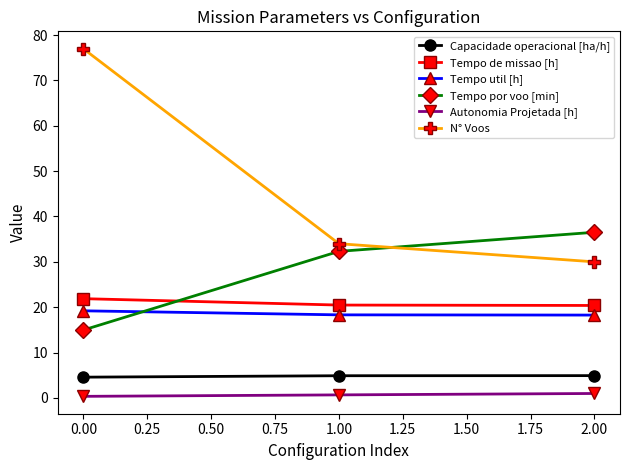

At which category does the chart reach its peak across all series?

0.00